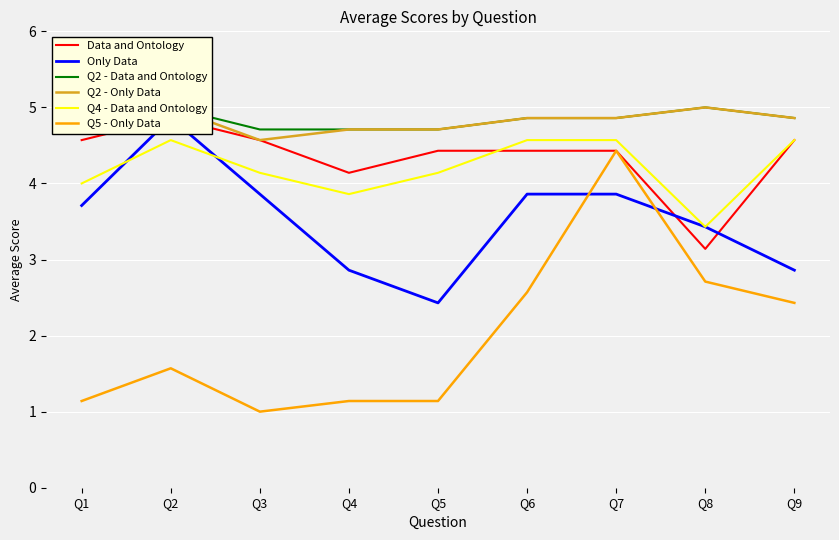

True or false: Q2 - Data and Ontology and Q4 - Data and Ontology cross at least once.

False